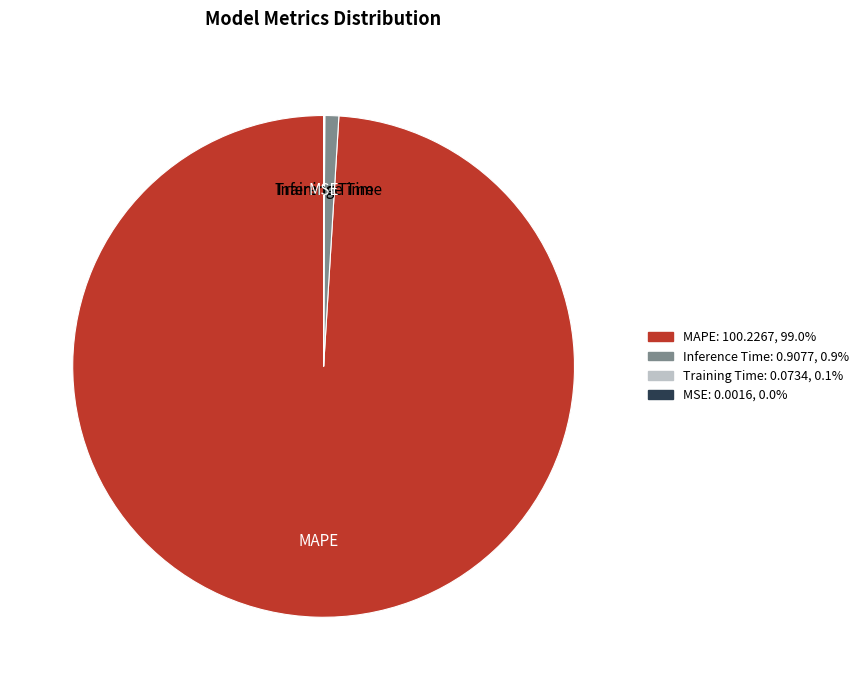

Is there a majority slice in this chart?

Yes